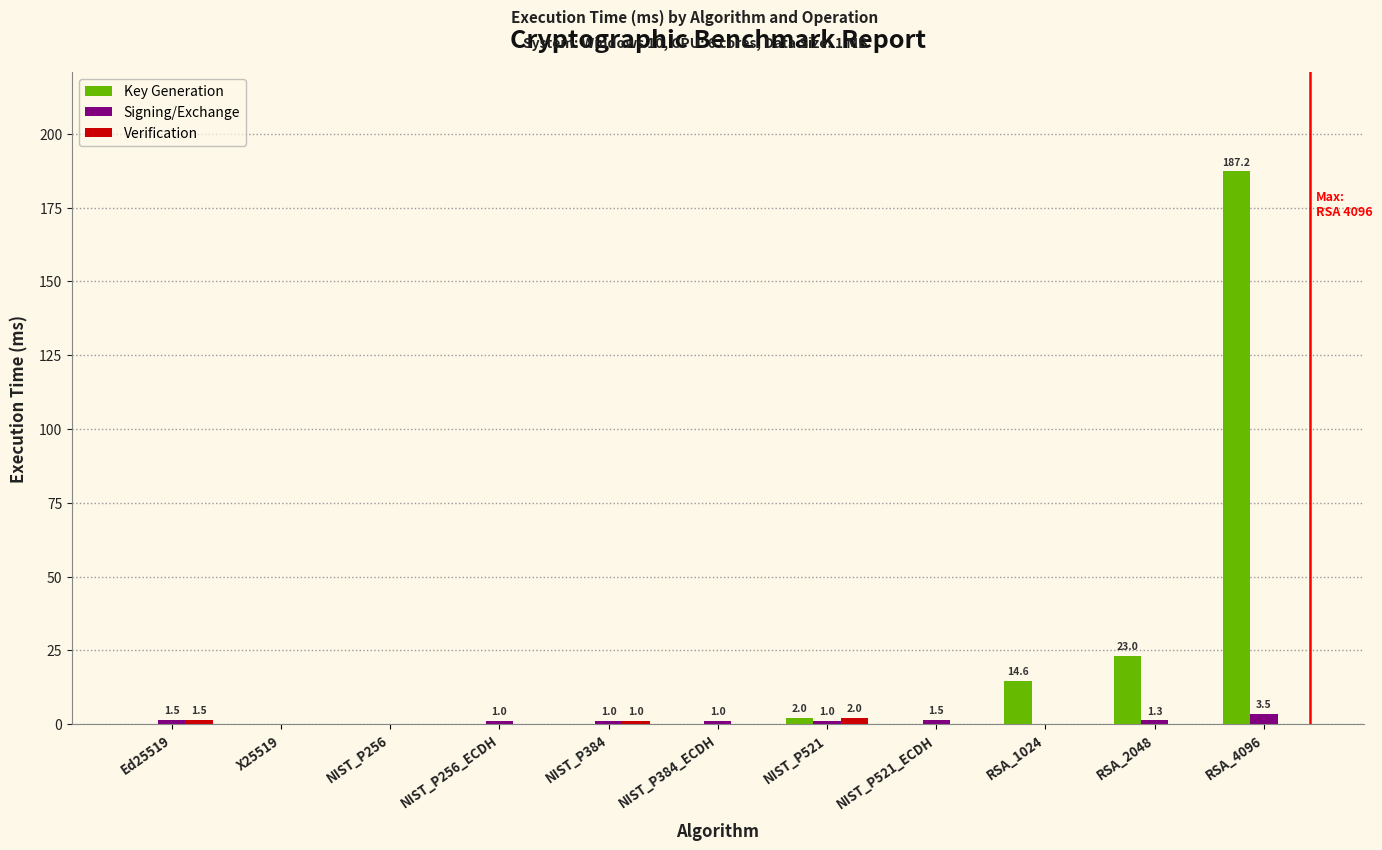

How many categories are shown in the chart?

11